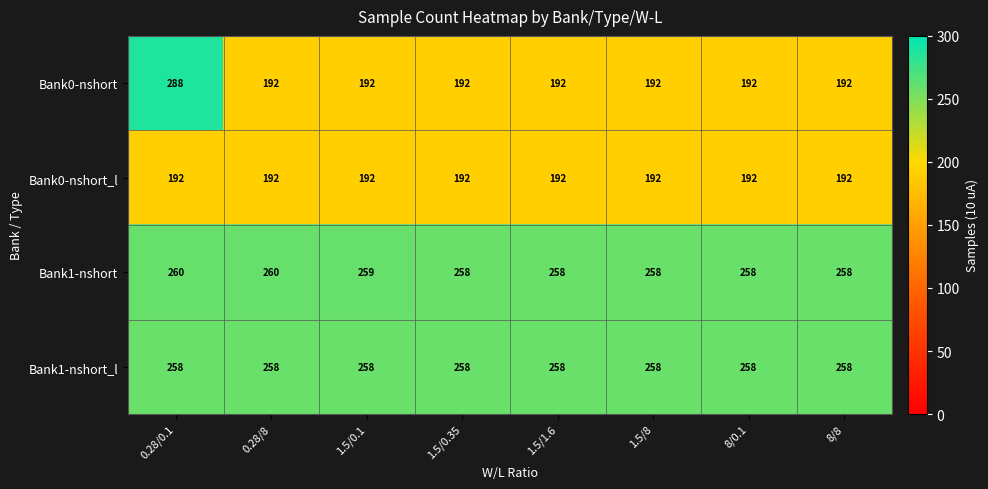

The value of Bank0-nshort at 1.5/1.6 is 293. True or false?

False